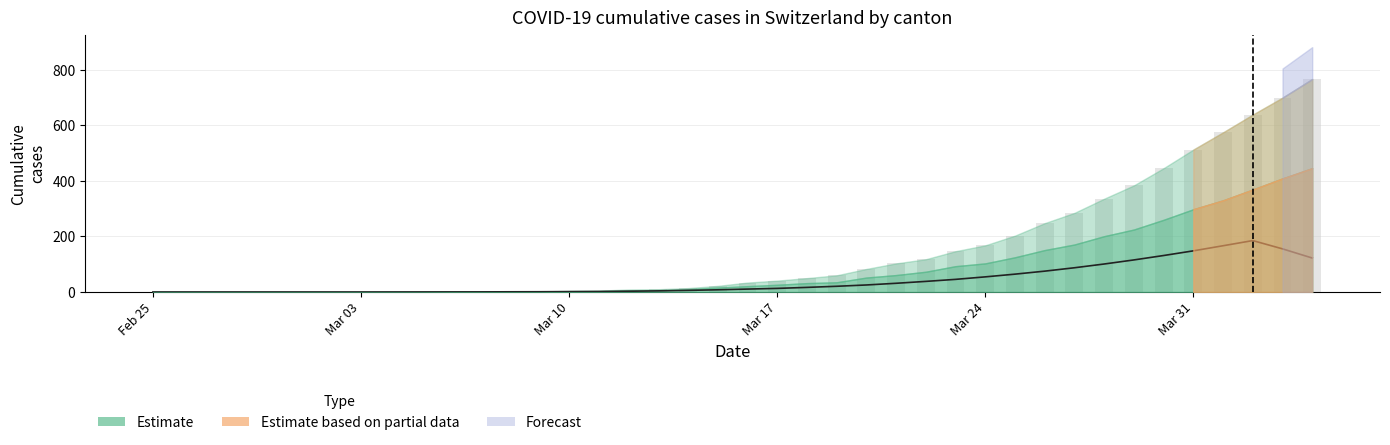

The value of TI at 36 is 70. True or false?

False